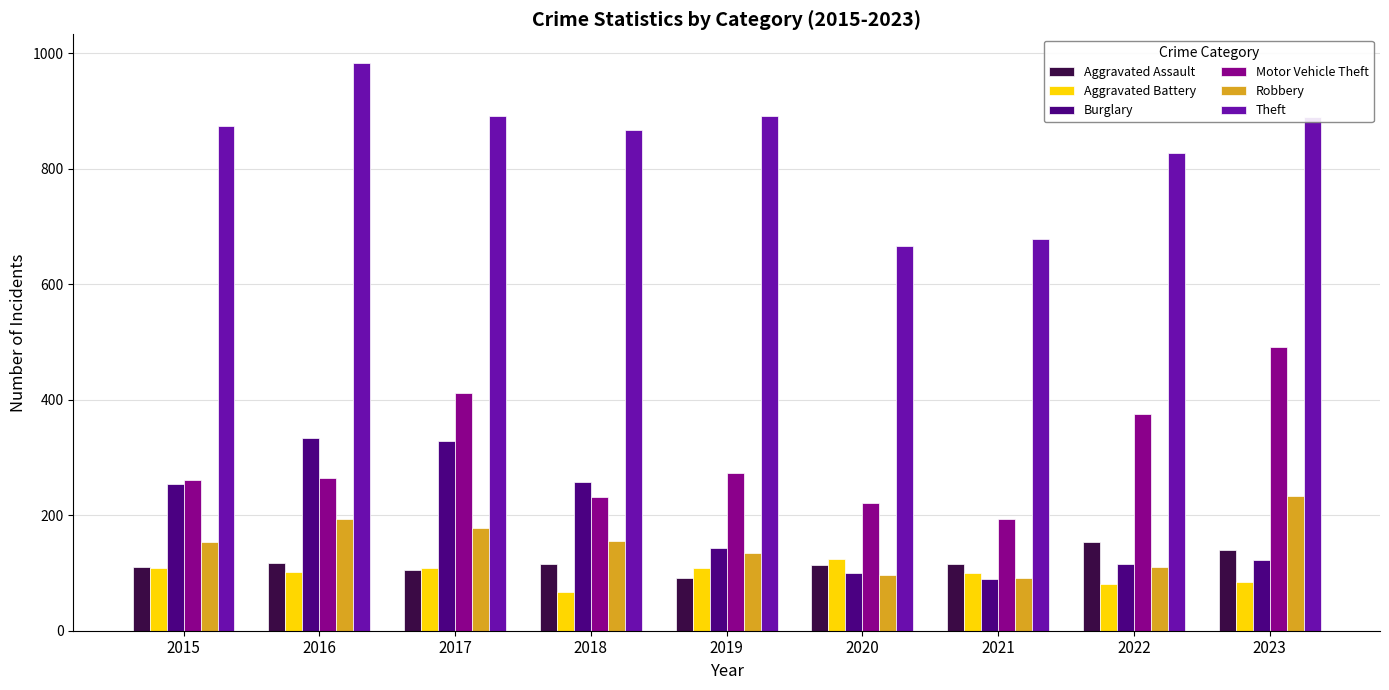

List the series in order of their peak value, highest first.

Theft, Motor Vehicle Theft, Burglary, Robbery, Aggravated Assault, Aggravated Battery